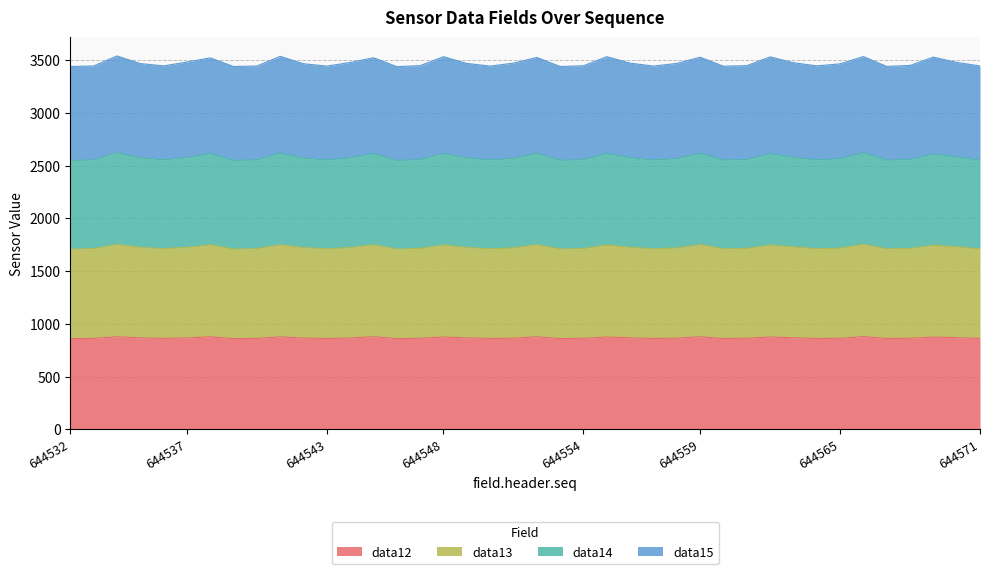

Does the chart have visible grid lines?

Yes